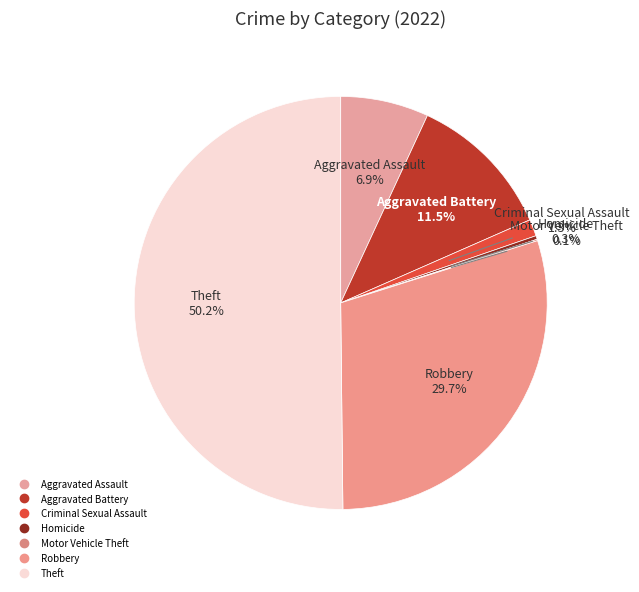

Does Robbery account for over 50% of the chart?

No